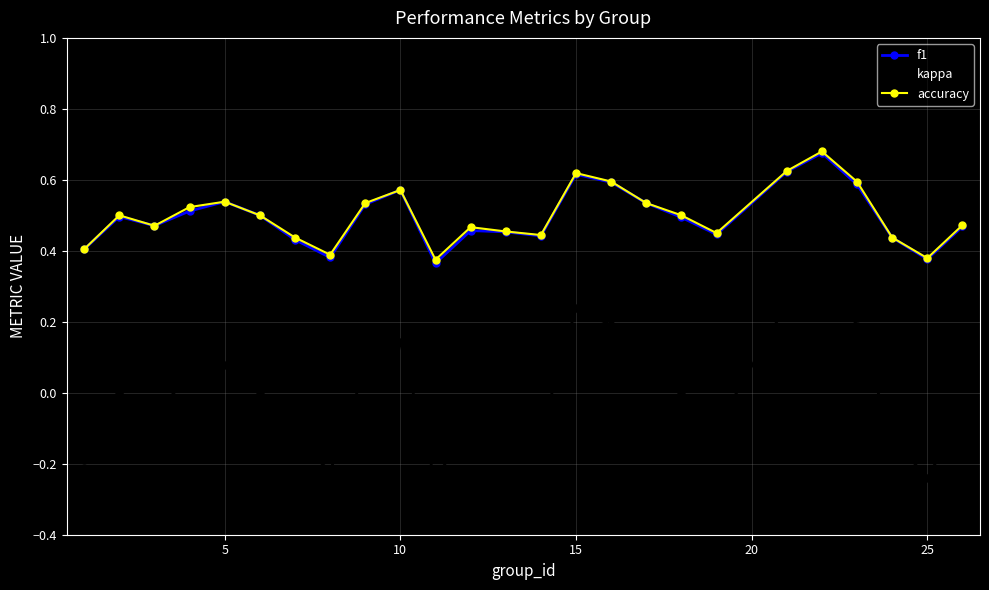

True or false: accuracy and kappa intersect in this chart.

False